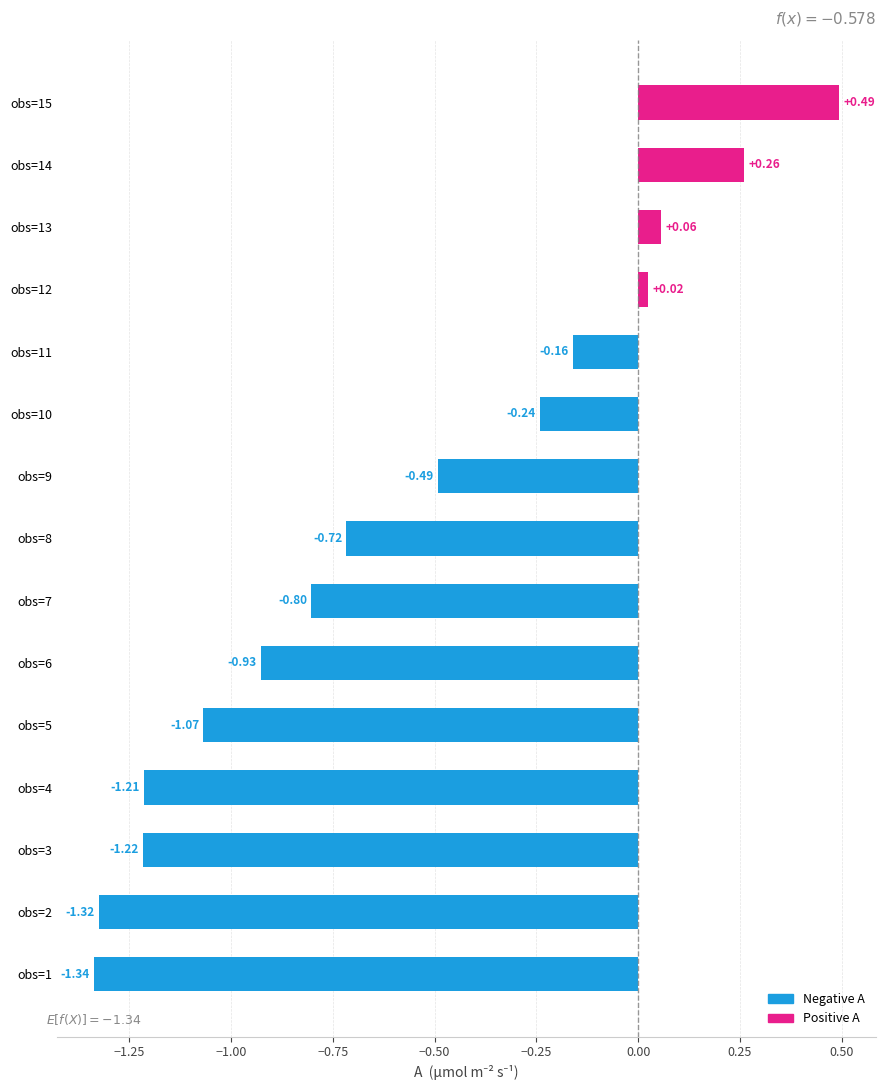

What is the sum of all values?

-8.7